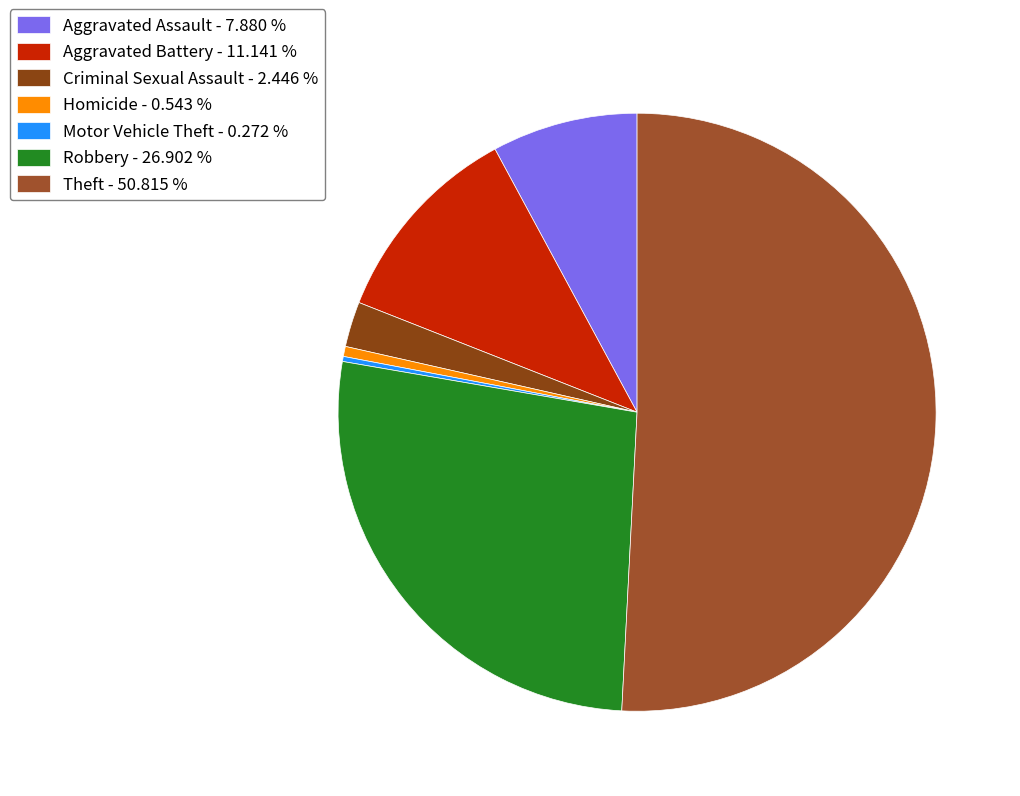

Is it true that Aggravated Assault is 1% of the pie?

False